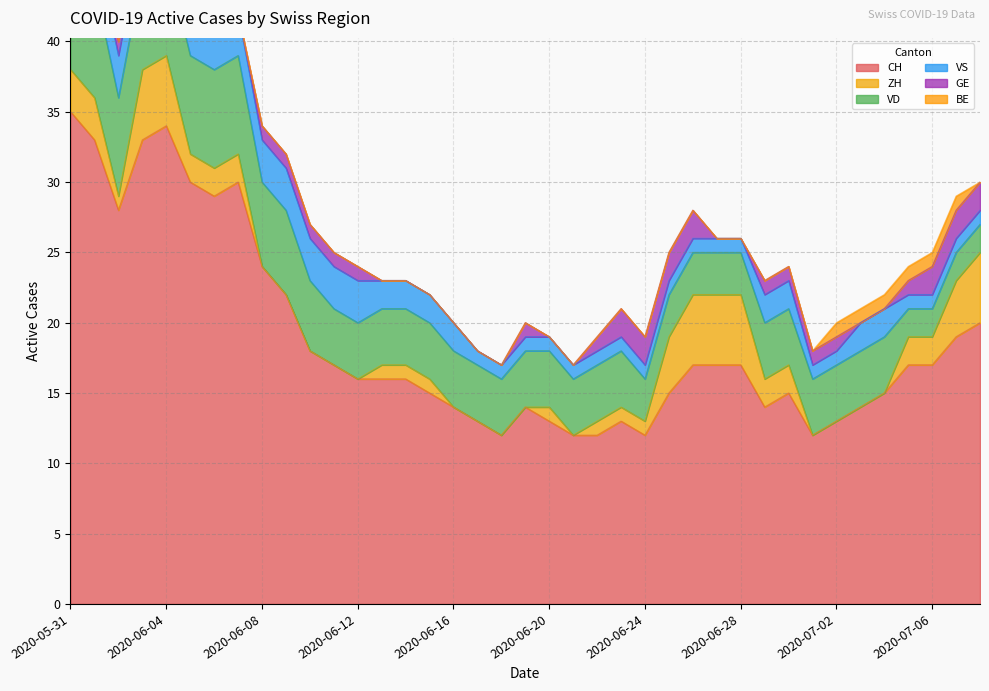

Does the chart have visible grid lines?

Yes